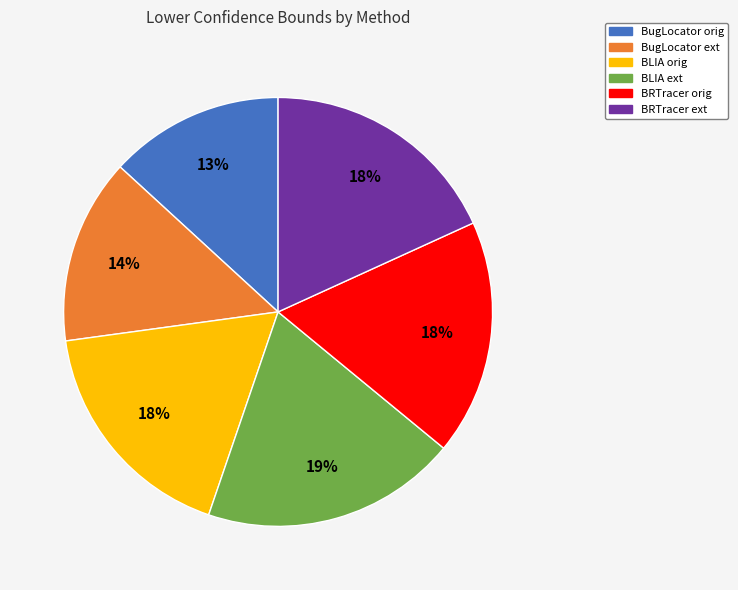

Which slice is the largest?

BLIA ext